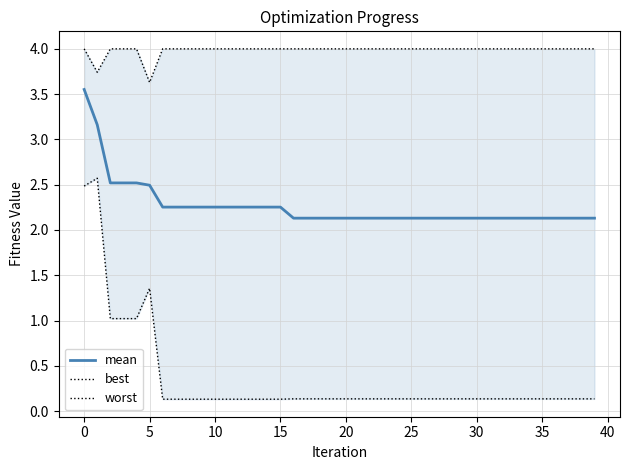

Does the chart display data point markers on the line(s)?

No